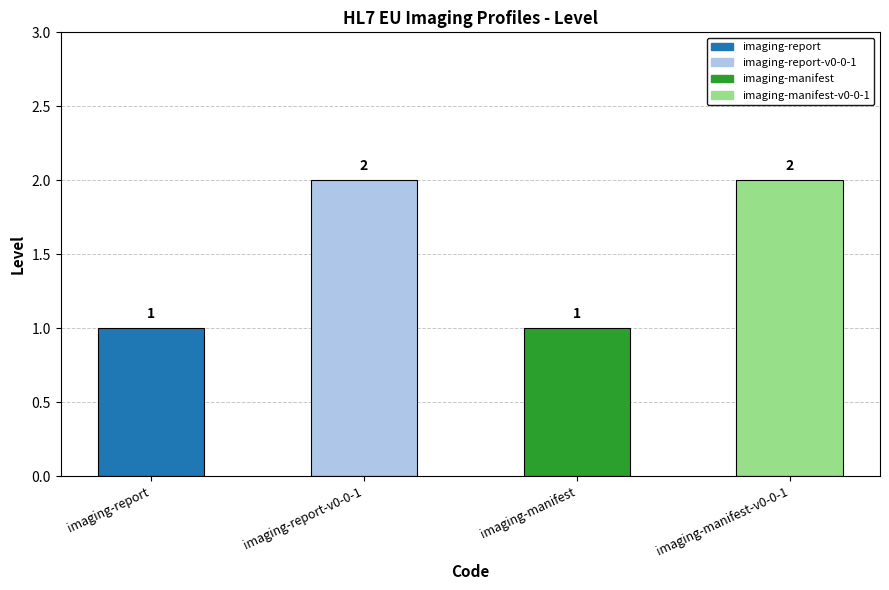

What is the value of the 1st bar from the left?

1